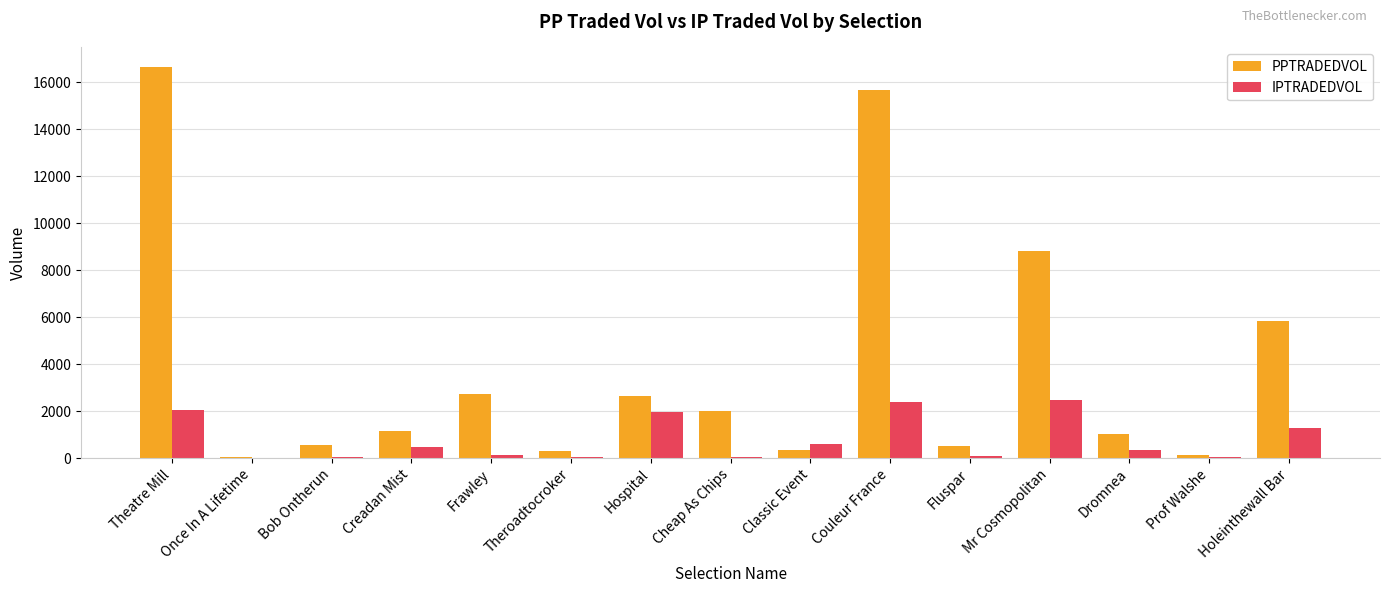

Is it true that IPTRADEDVOL equals 1976.4 at Hospital?

True